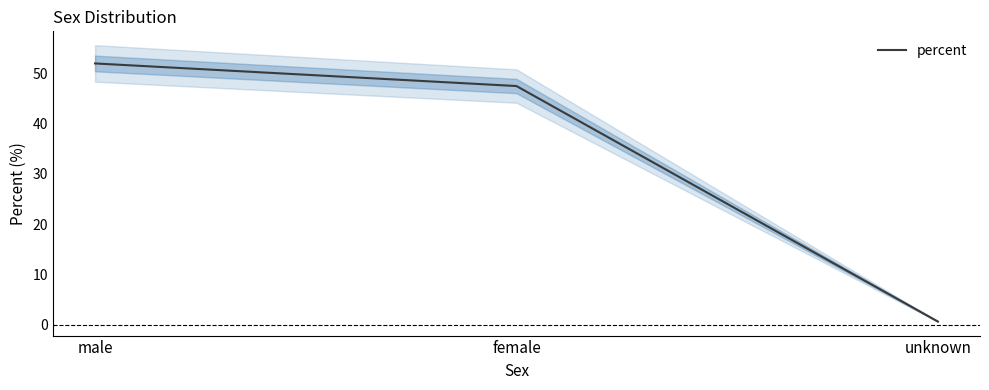

What position from the right is unknown?

1